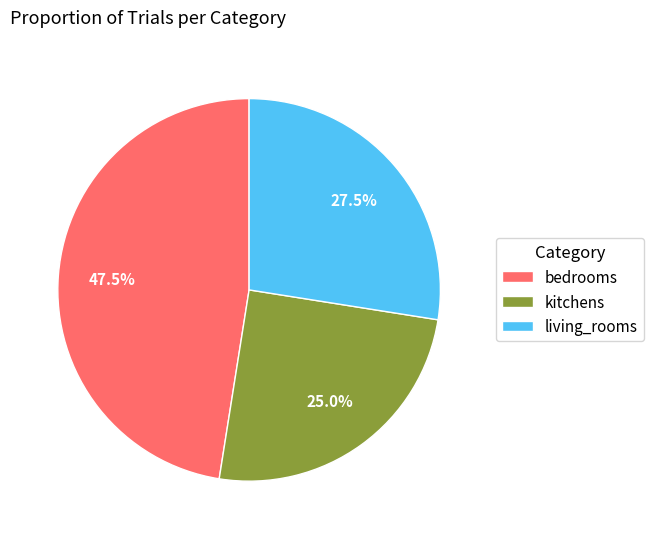

Rank the categories by value from highest to lowest.

bedrooms, living_rooms, kitchens